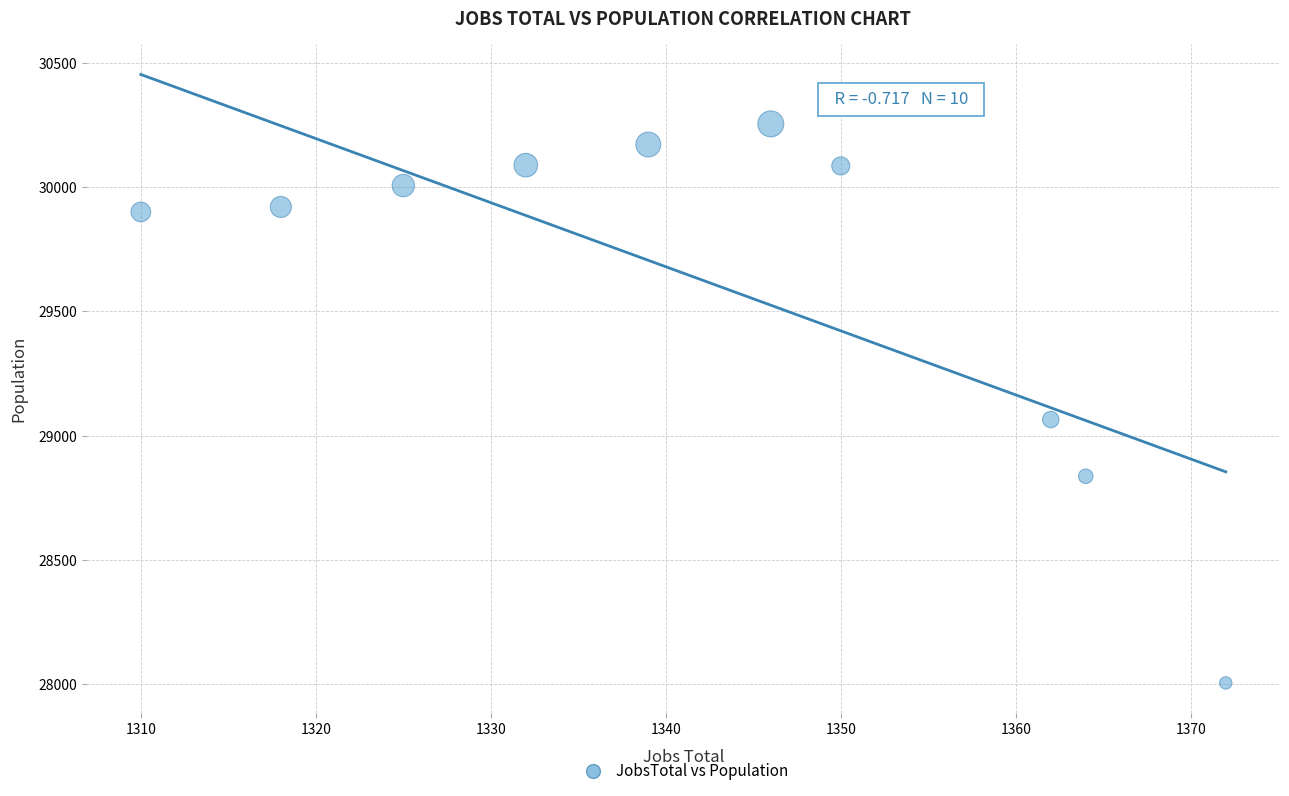

What is the average X value?

1342